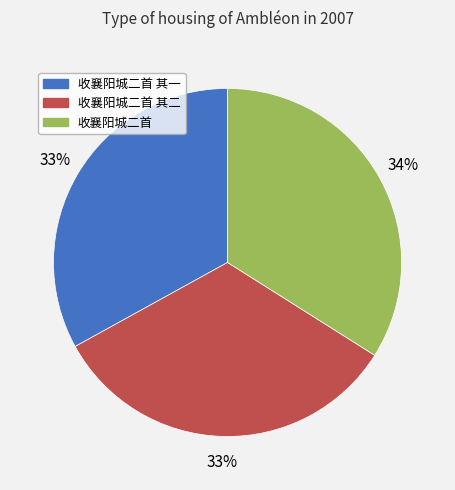

How many slices are in this pie chart?

3